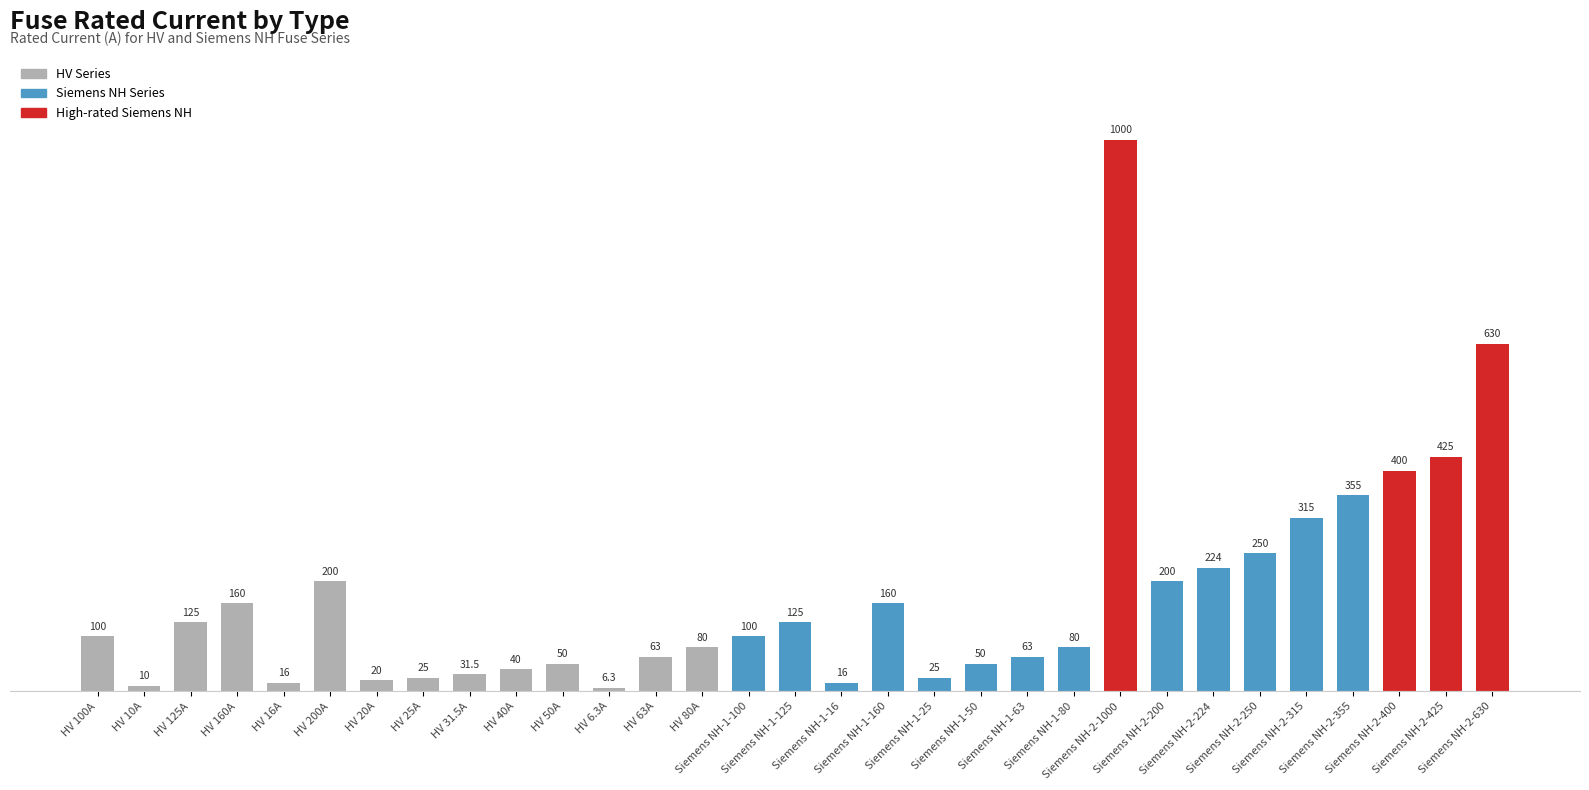

What is the smallest value displayed?

6.3